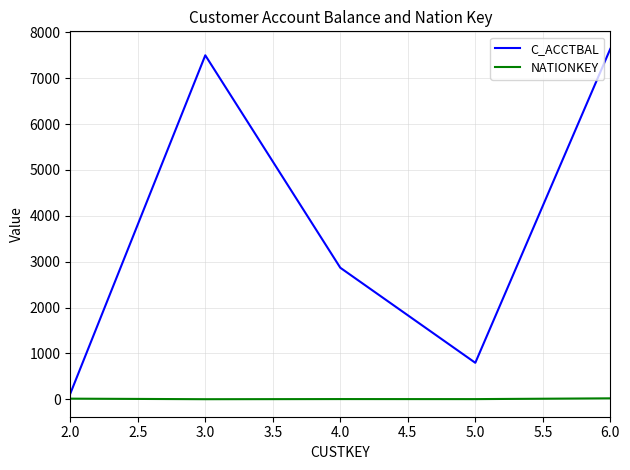

List the series in order of their peak value, lowest first.

NATIONKEY, C_ACCTBAL